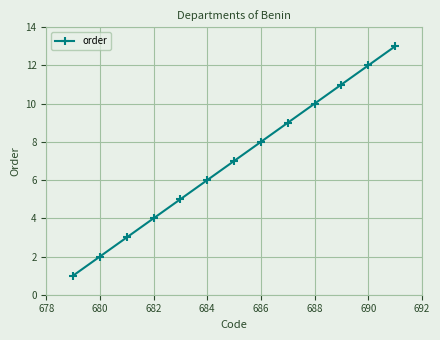

What is the average value?

7